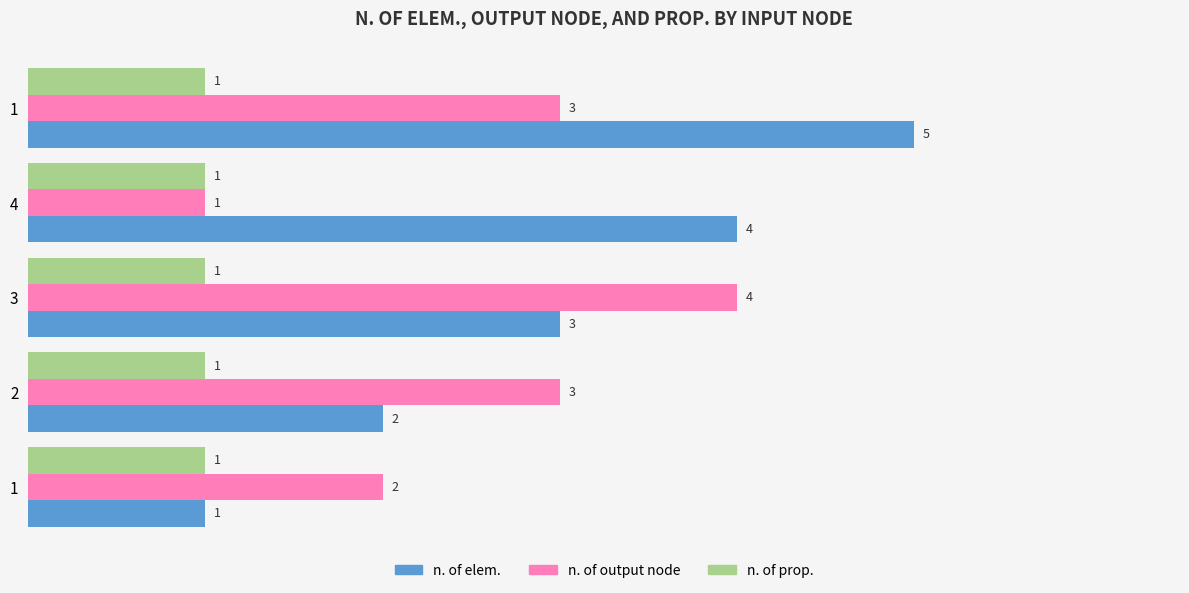

What is the value of the n. of output node bar at the 4th from the left?

1.0